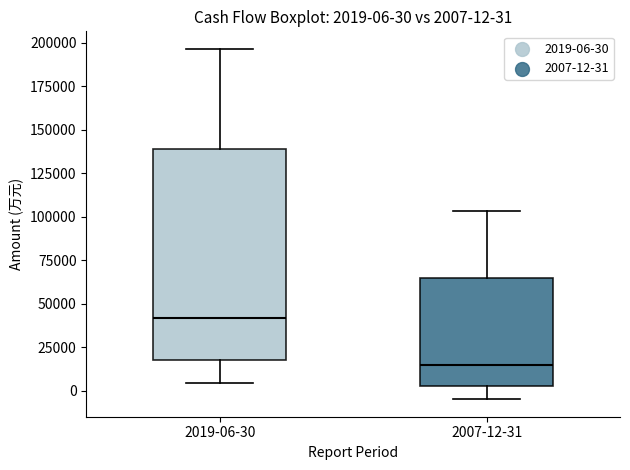

Which box is the tallest, from its lower edge to its upper edge?

2019-06-30